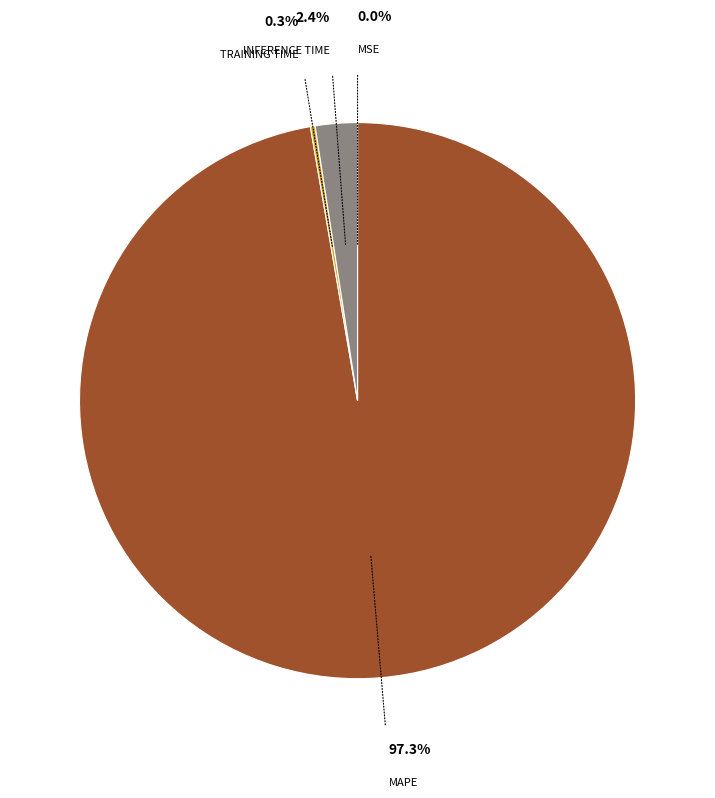

Is there any slice that represents more than half of the pie?

Yes